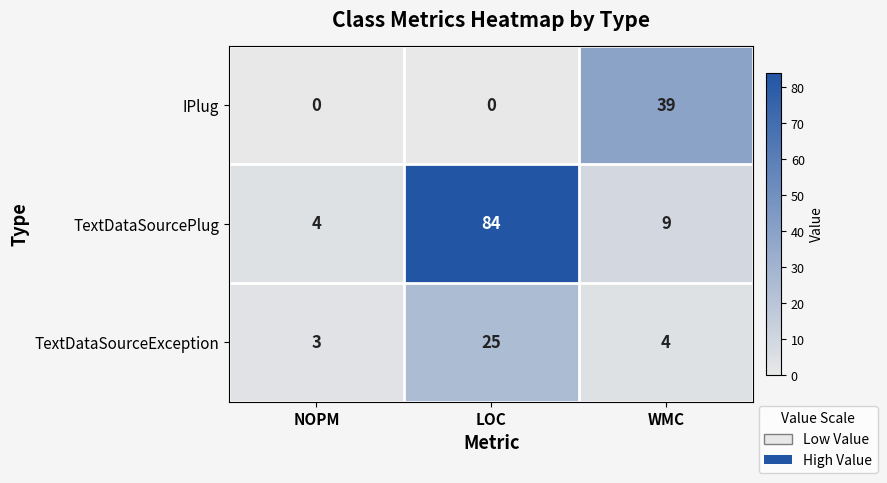

At how many categories does at least one series exceed 81?

1